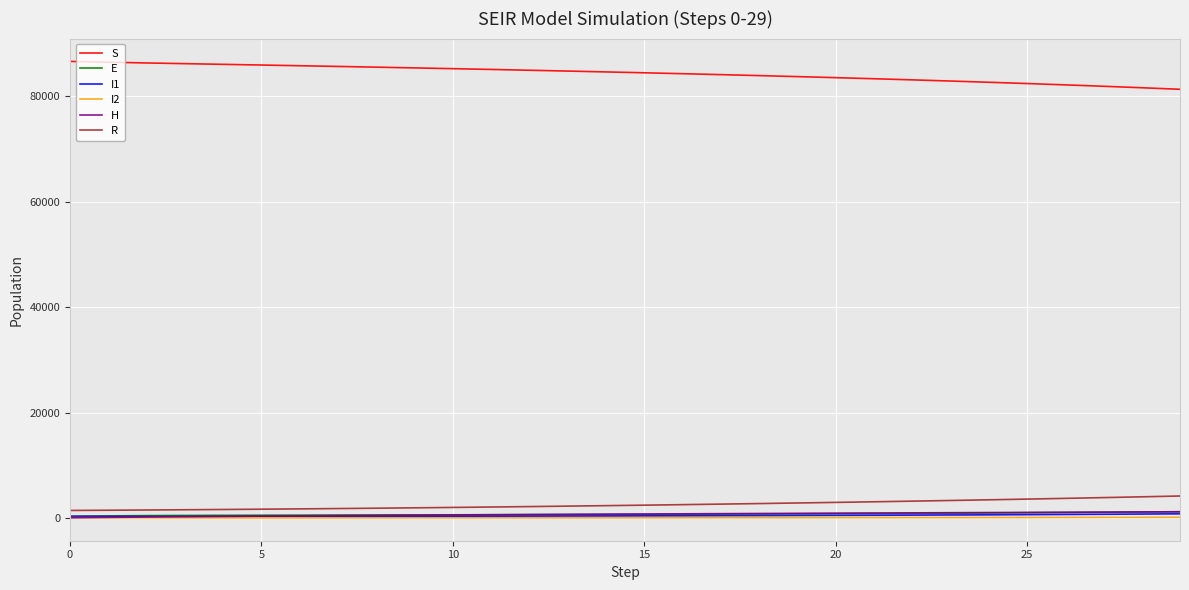

True or false: S and I2 cross at least once.

False